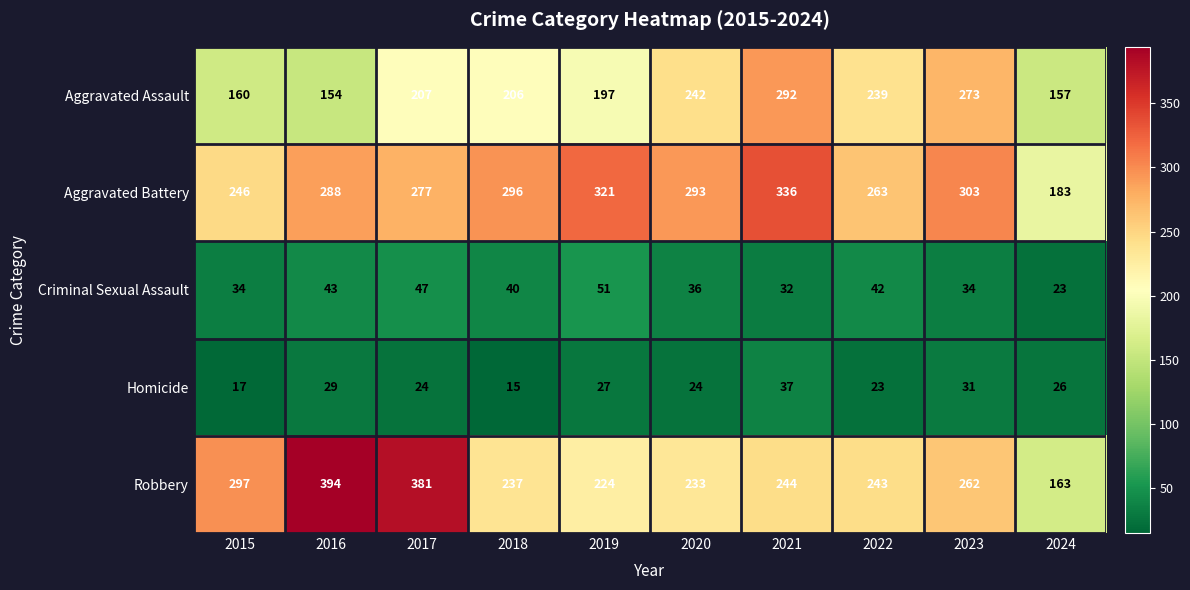

Is it true that Homicide equals 29 at 2016?

True